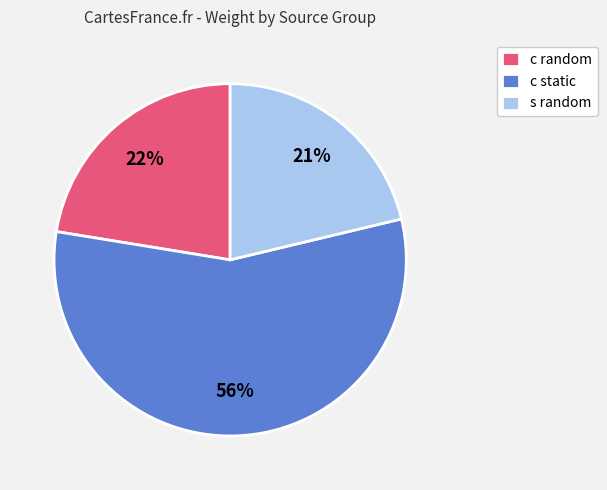

Do c random and s random together represent more than half of the pie?

No